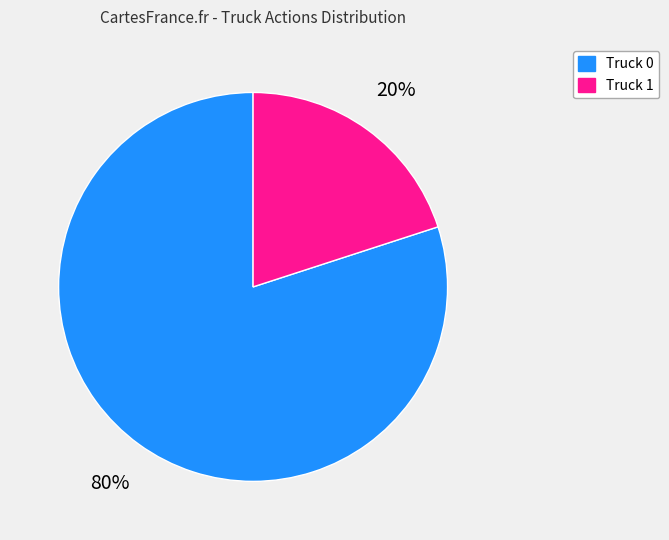

Between Truck 1 and Truck 0, which is larger?

Truck 0